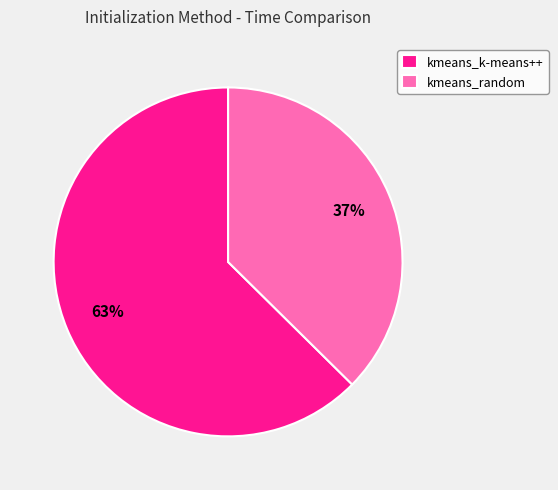

Is it true that kmeans_random is 45% of the pie?

False